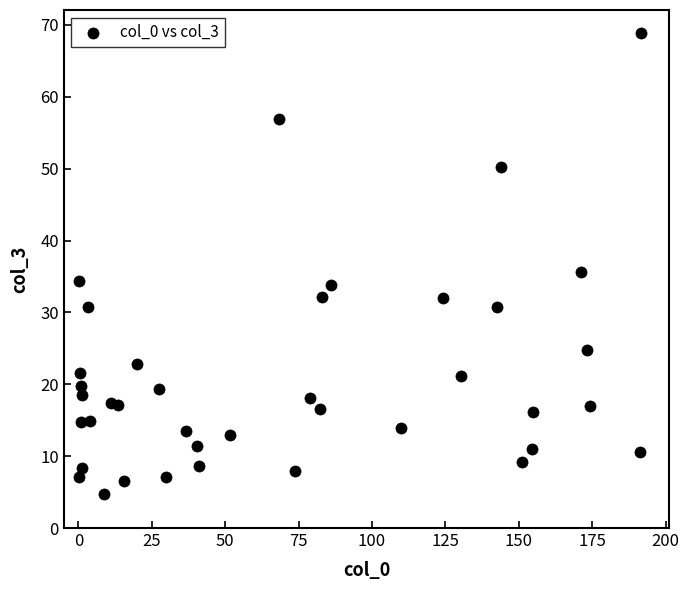

What is the range of X values (max minus min)?

191.5